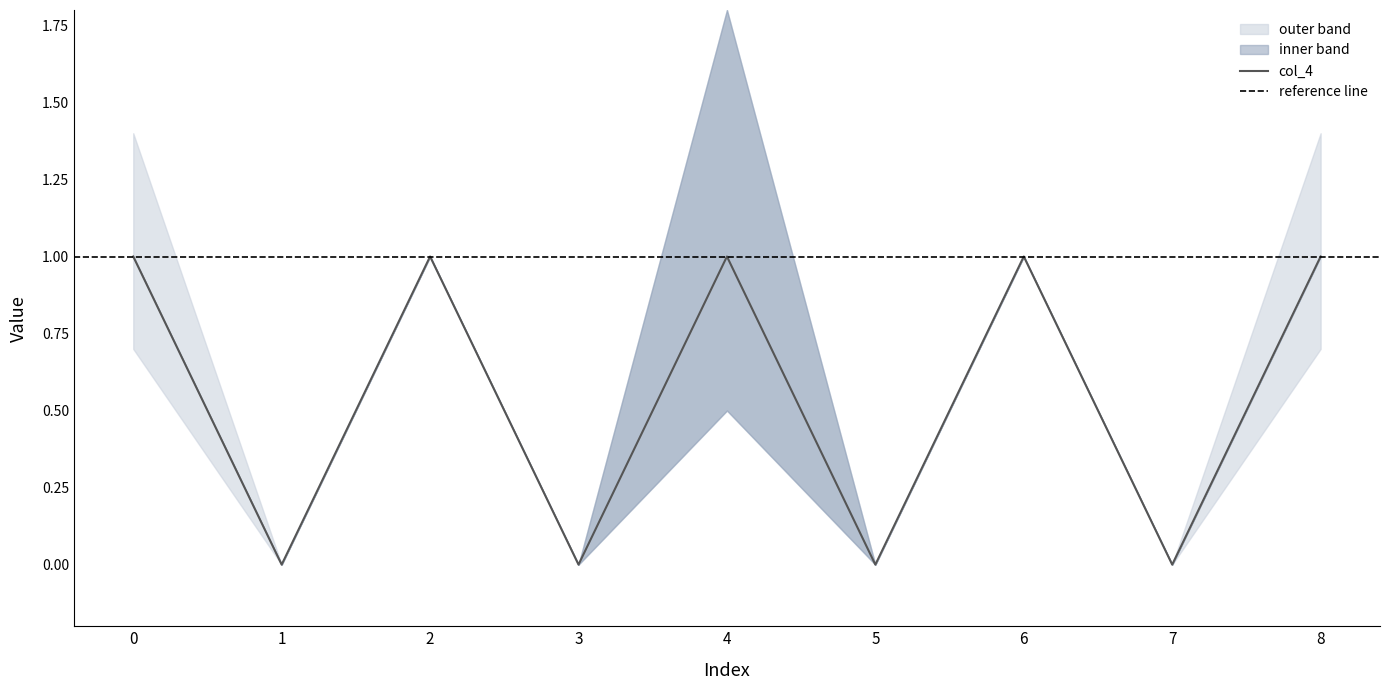

Which has a higher value, 4 or 2?

4